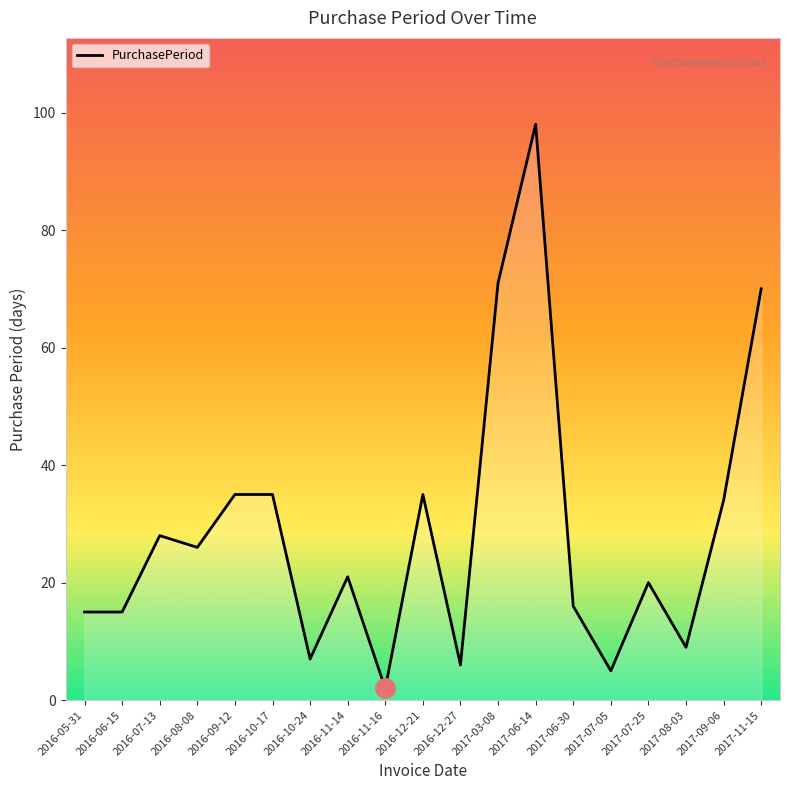

What position from the right is 2017-07-05?

5